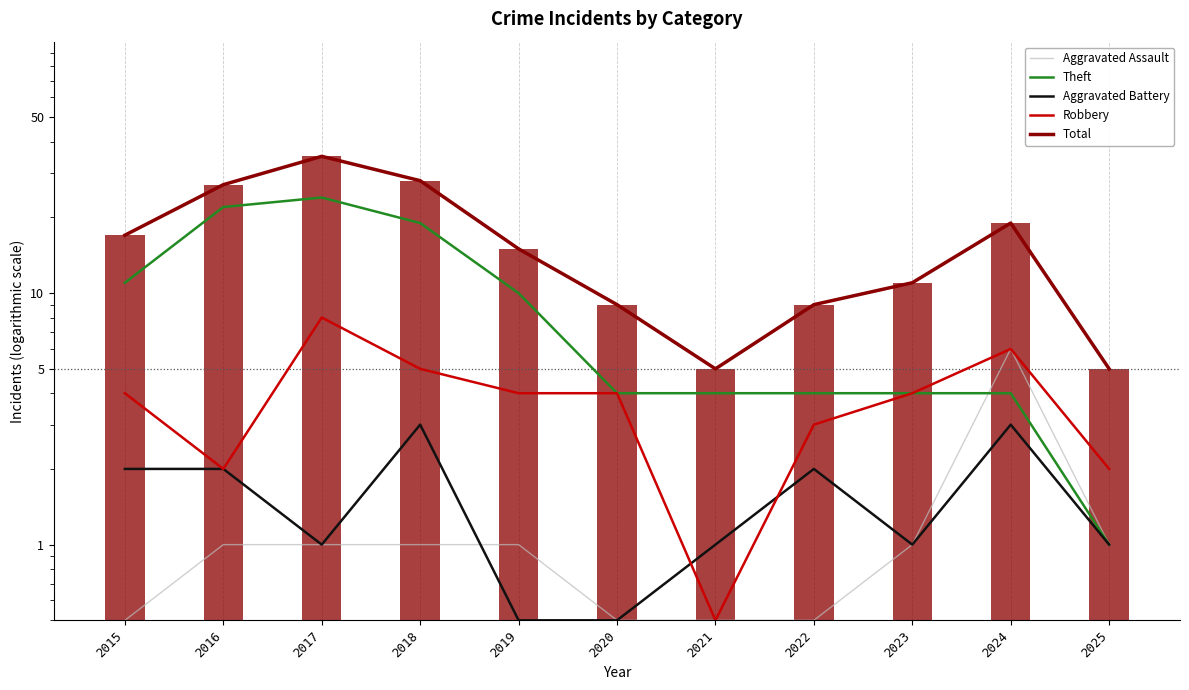

True or false: Aggravated Battery has a value of 0.4 at 2021.

False